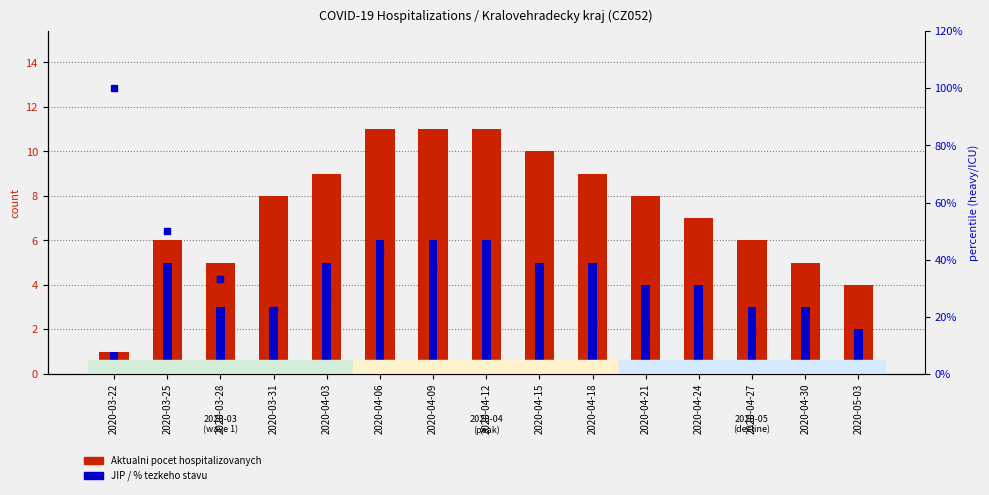

Which series has the largest total across all categories?

Aktualni pocet hospitalizovanych